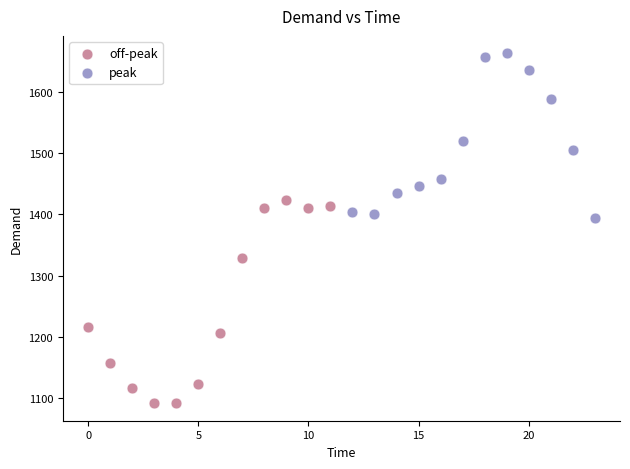

Which series contains the lowest Y value?

off-peak